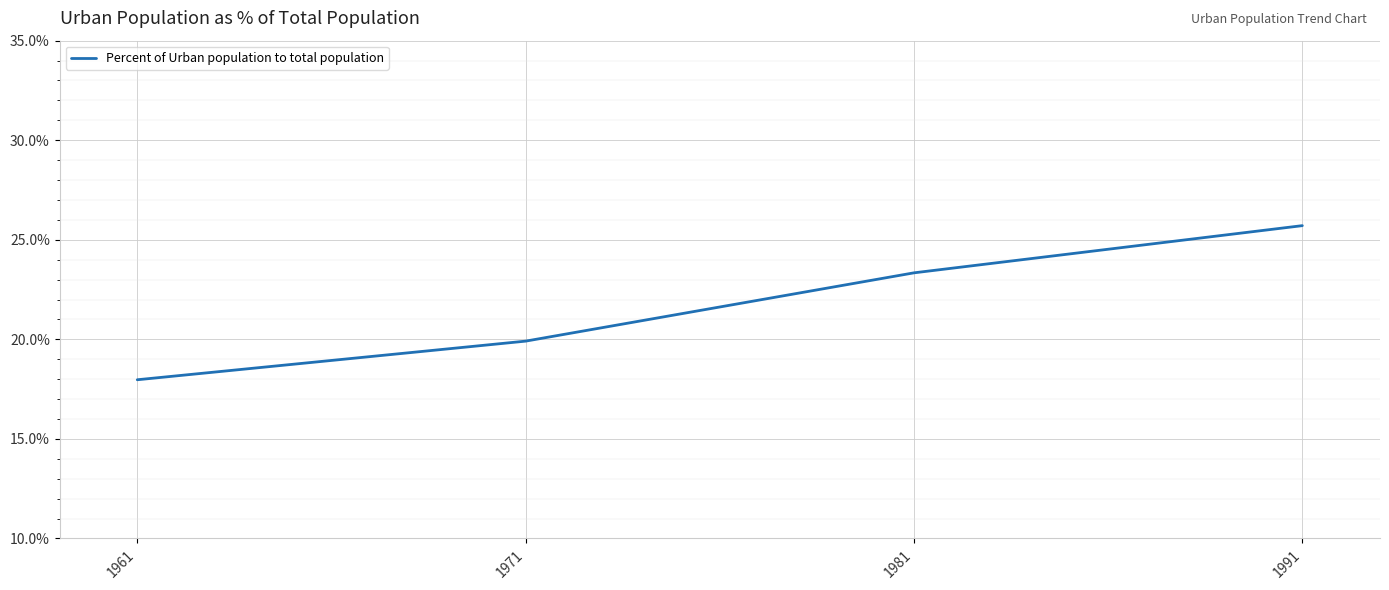

Does the chart display data point markers on the line(s)?

No